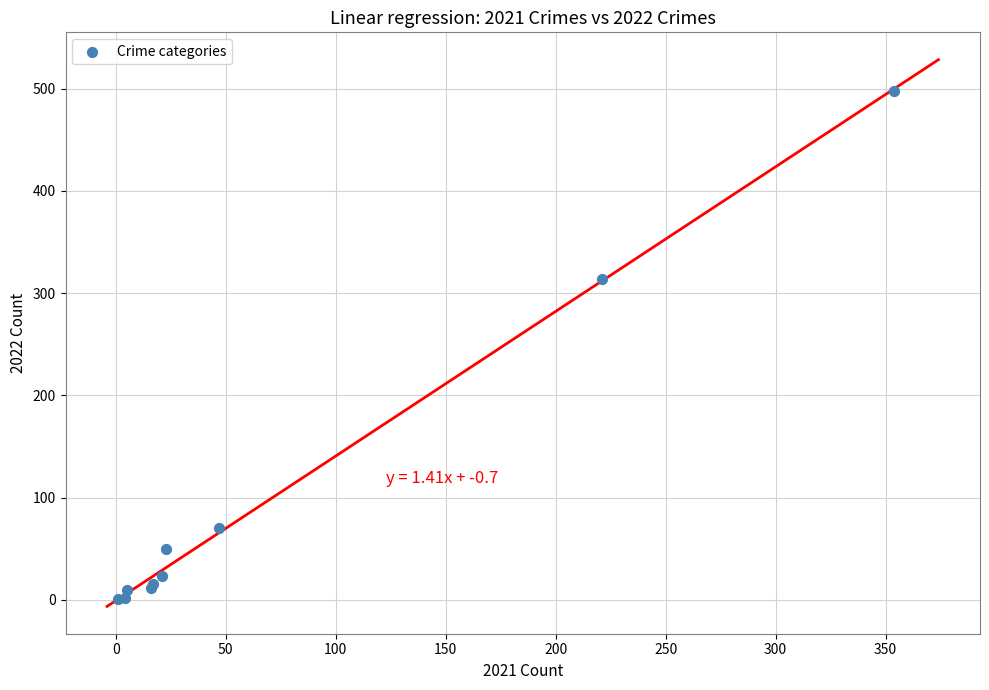

What Y value in the scatter plot is closest to 249?

314